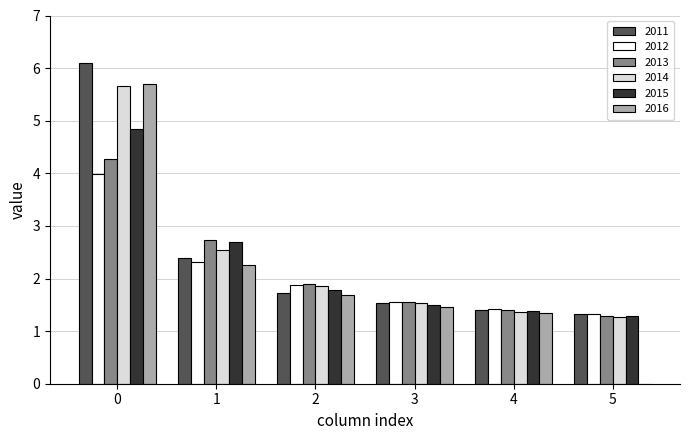

What is the sum of all 2011 values?

14.5